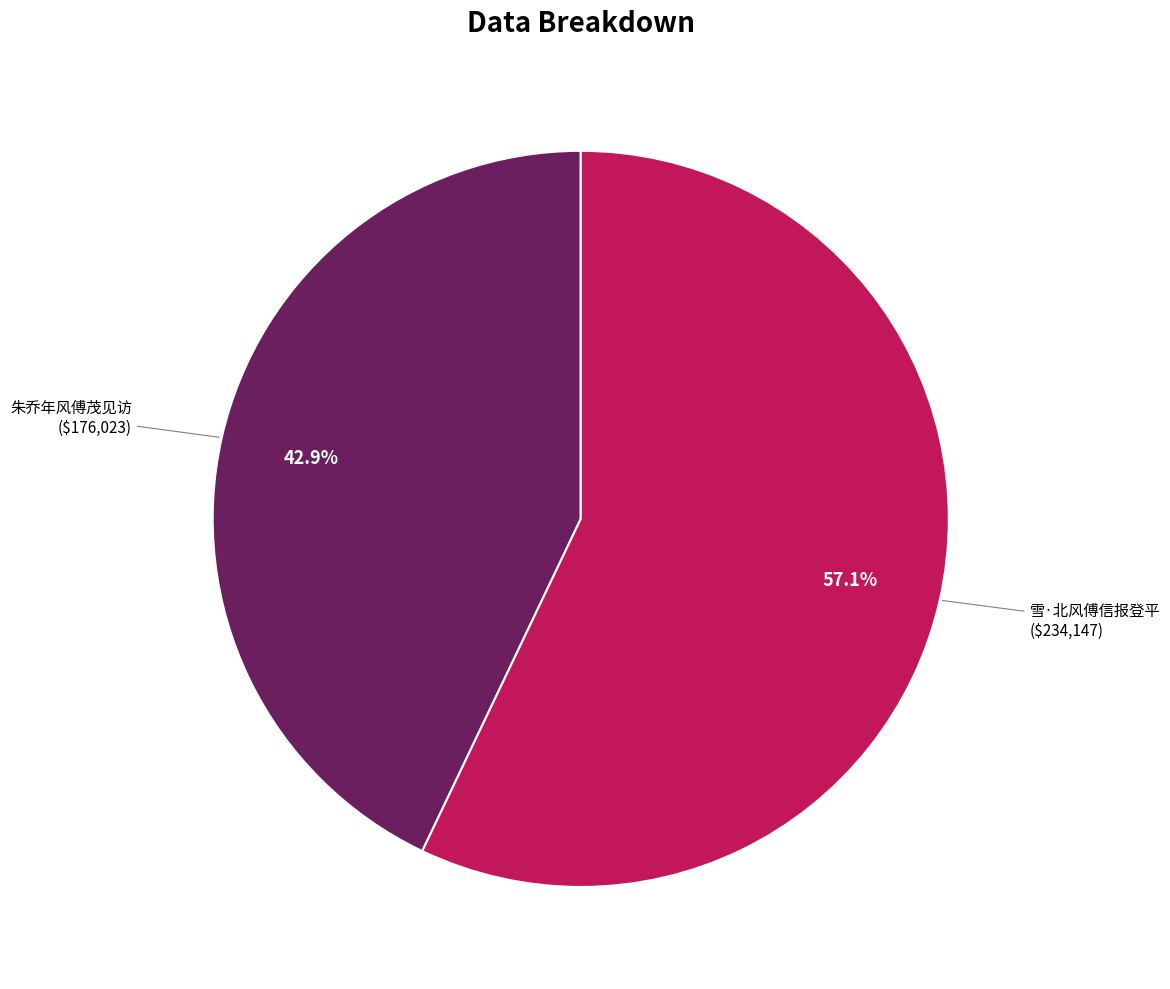

Is there any slice that represents more than half of the pie?

Yes